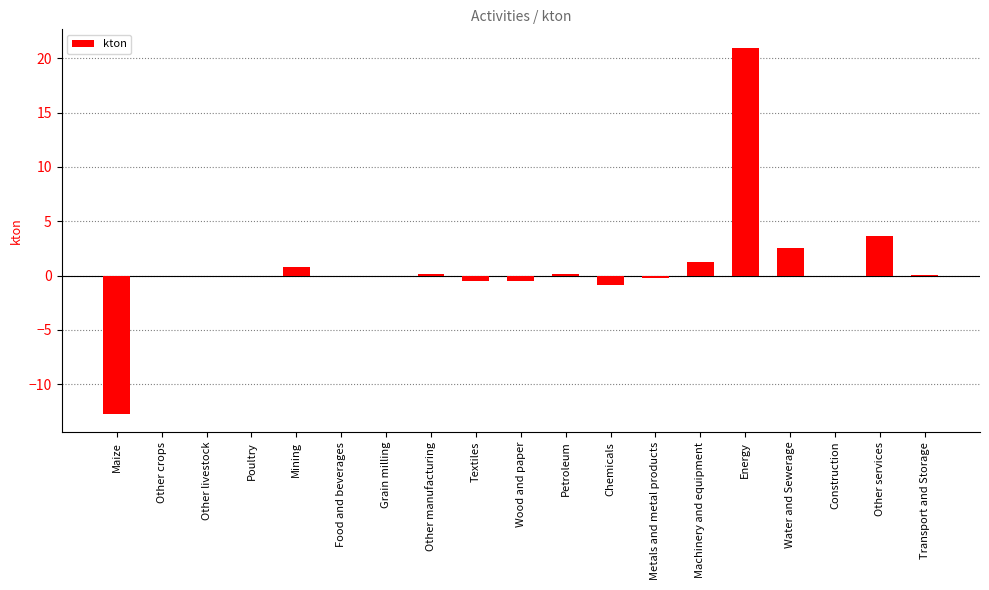

Between Water and Sewerage and Other manufacturing, which is larger?

Water and Sewerage